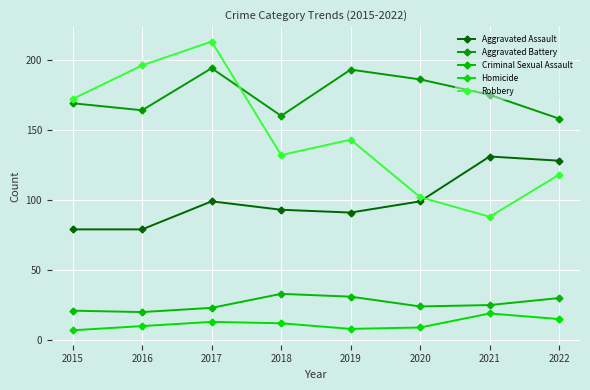

What is the average value of the Robbery series?

146